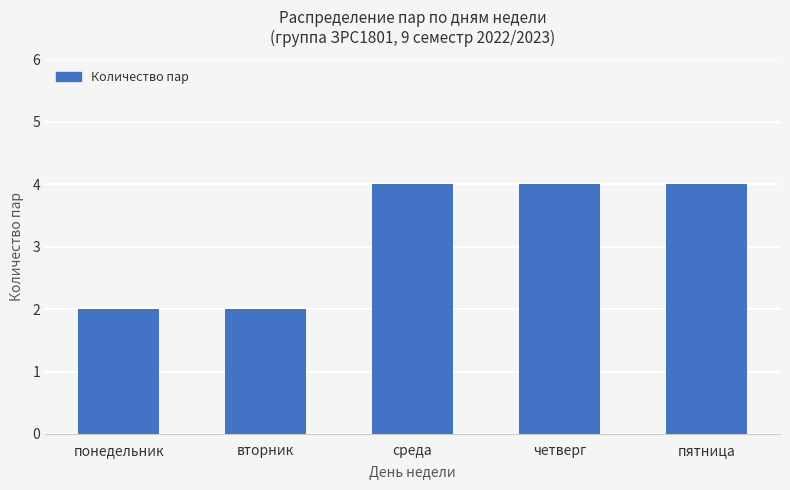

True or false: the data shows 4 at пятница.

True